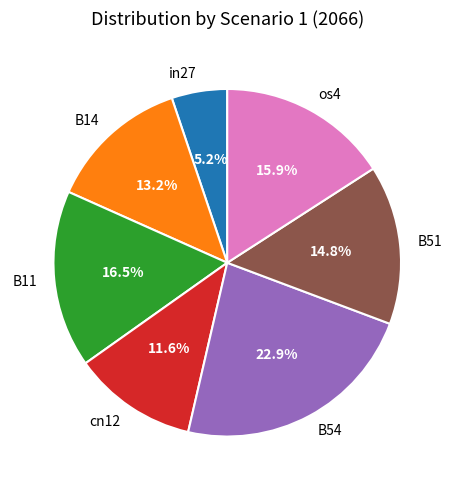

How many segments does this pie chart have?

7